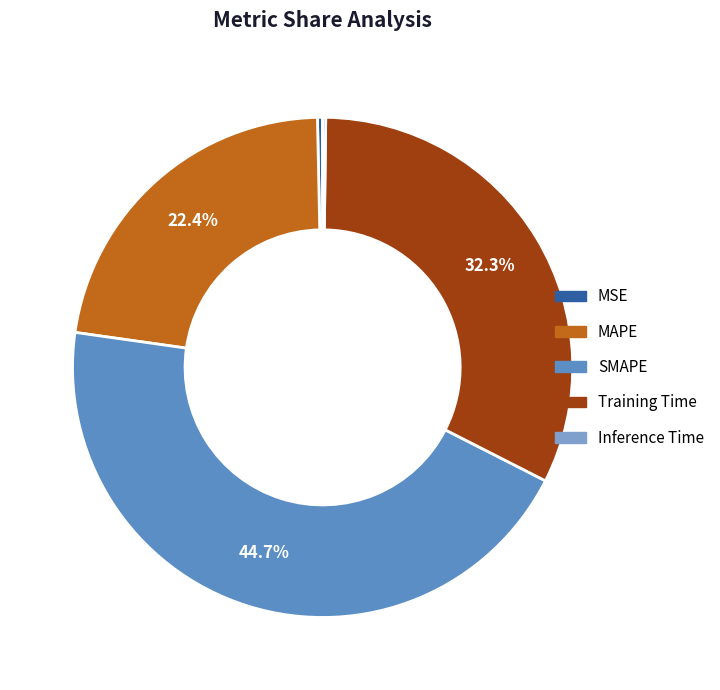

Is it true that SMAPE is 39% of the pie?

False